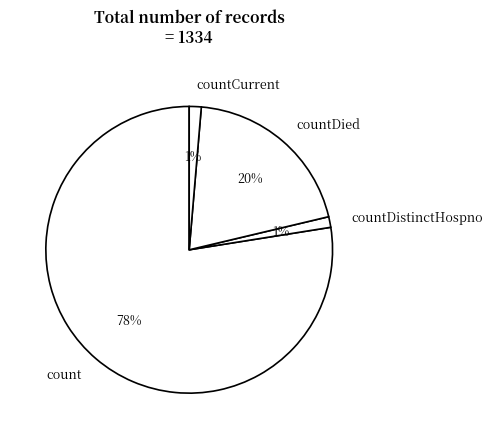

Is it true that countDied is 20% of the pie?

True